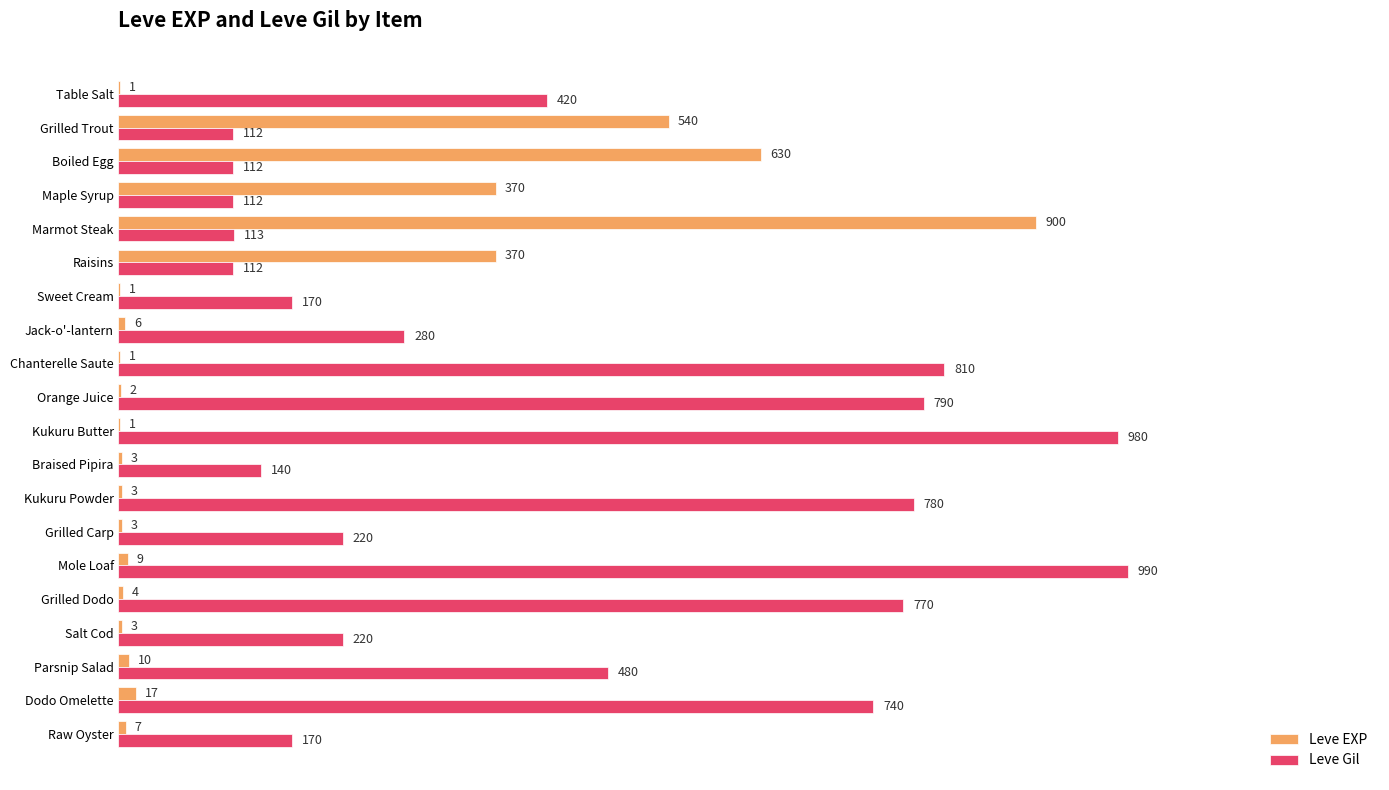

The Leve Gil series shows 980 at Kukuru Butter. True or false?

True